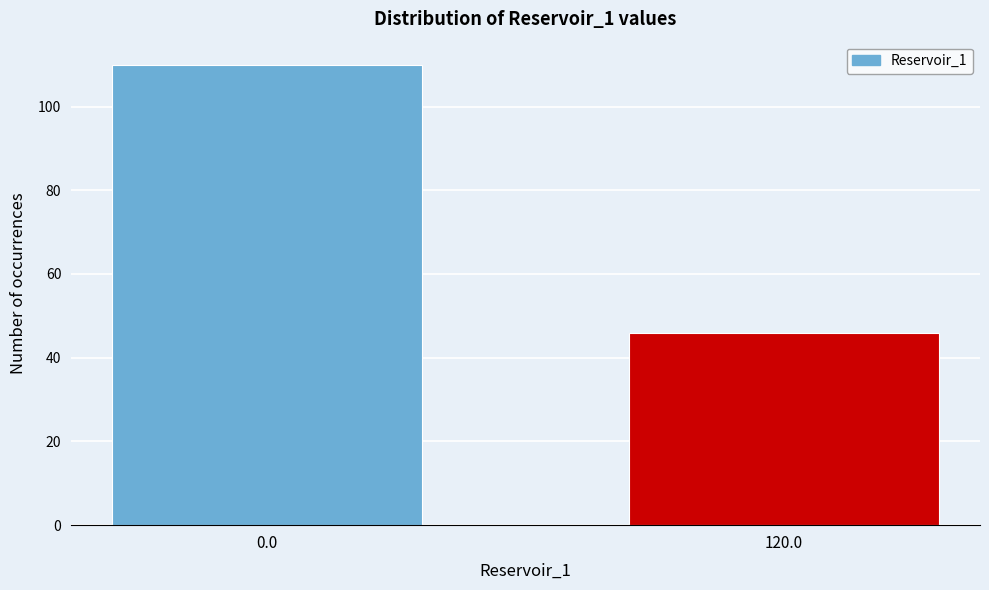

Reading left to right, list all the values displayed in this chart.

110	46